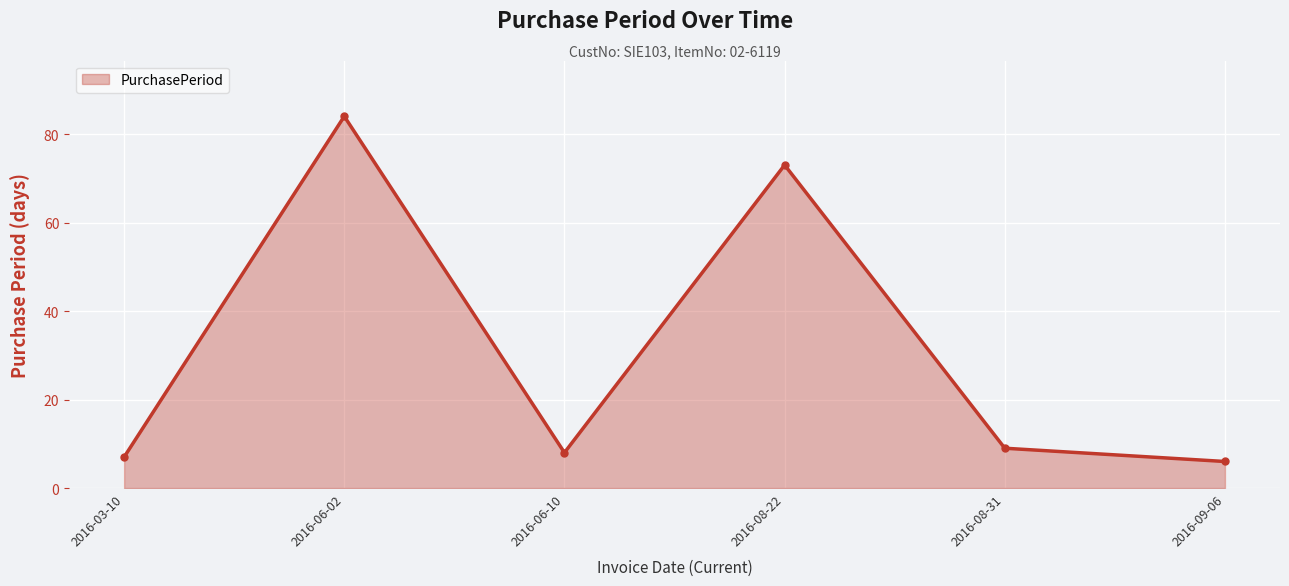

Read the value at 2016-08-22, to the nearest 10.

70